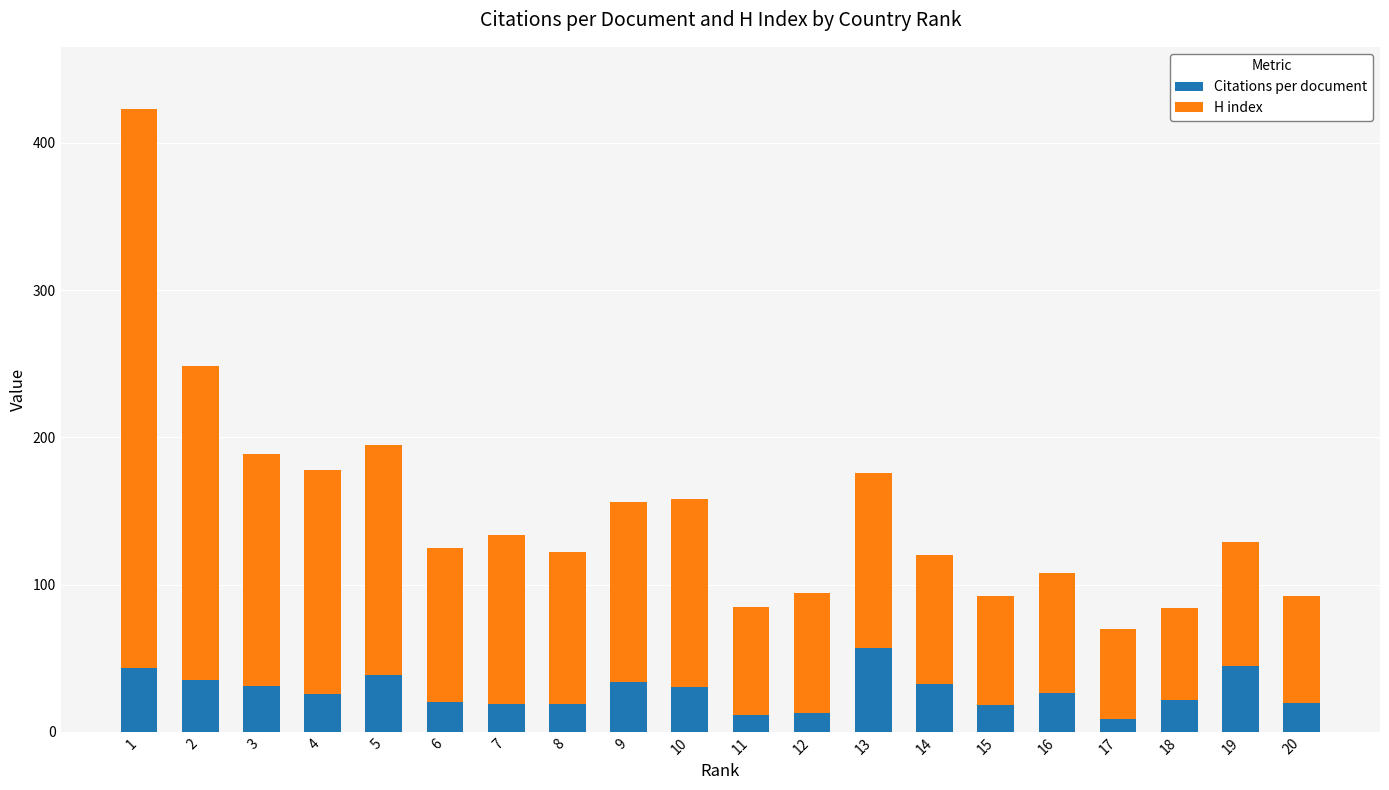

The value of Citations per document at 2 is 35.2. True or false?

True